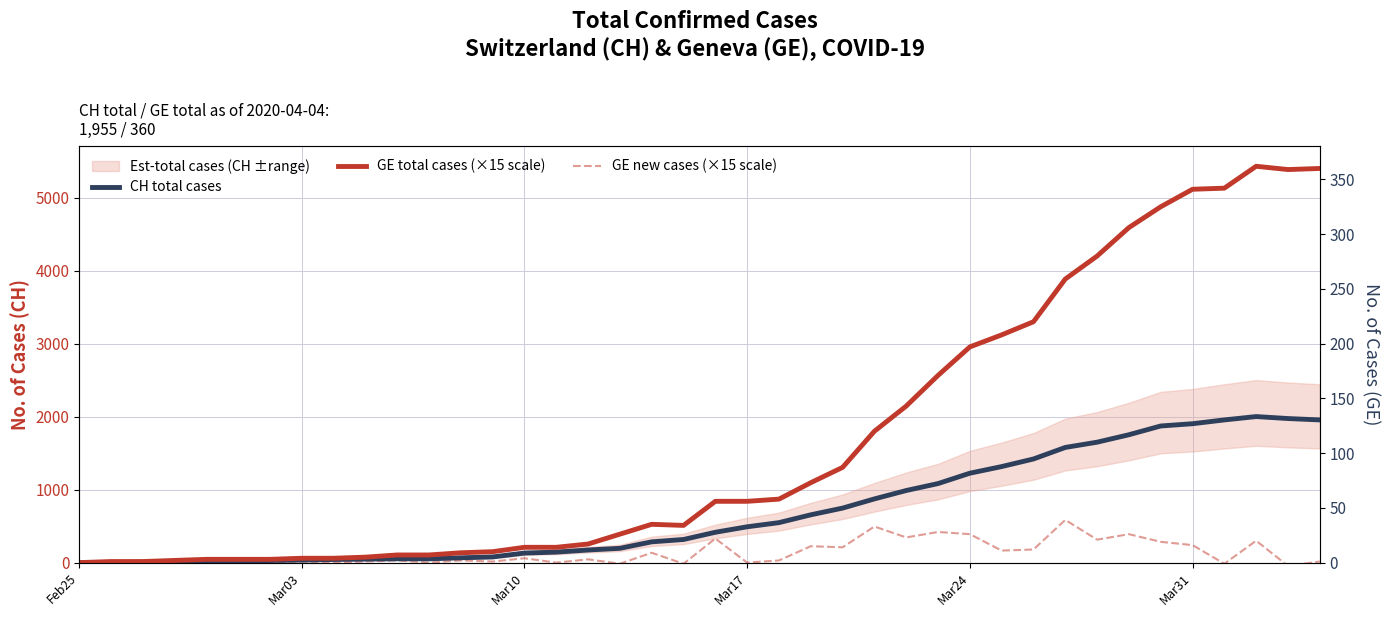

What is the sum of all CH total cases values?

28113